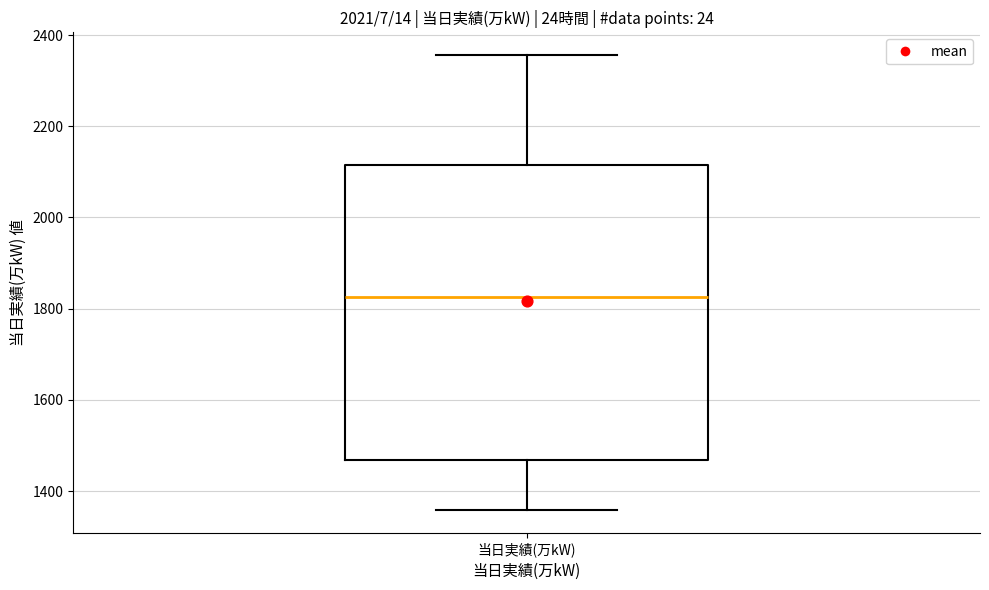

Transcribe this box plot: give where the median line is, the range the box spans, and where the two whiskers end, as read against the y-axis. The values are not printed on the chart, so give them approximately, as read against the axis.

median 1820, box 1460 to 2120, whiskers 1360 to 2360